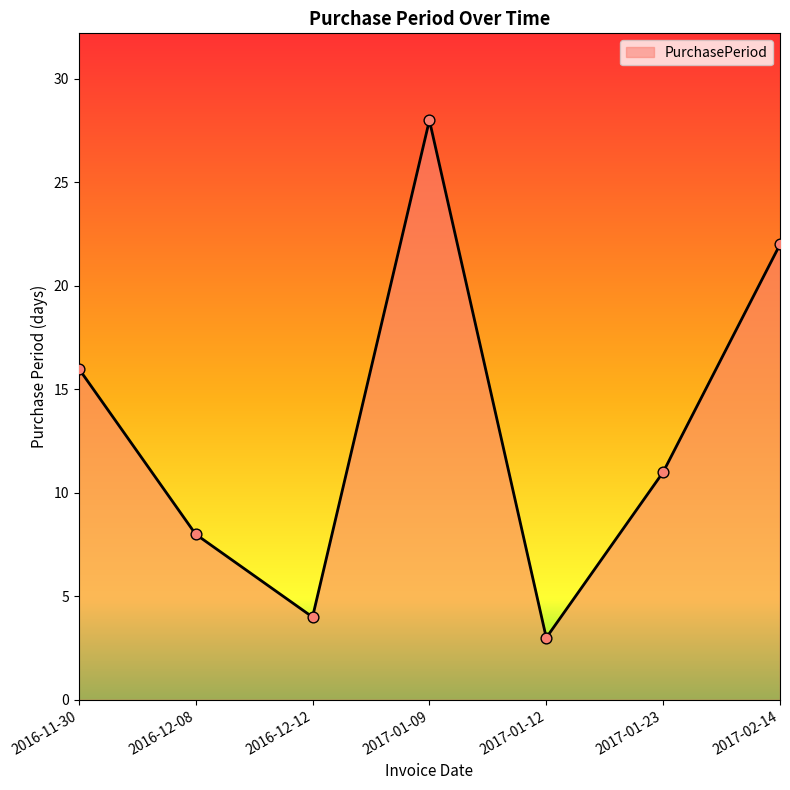

What is the change in value from 2016-12-12 to 2017-01-23?

+7